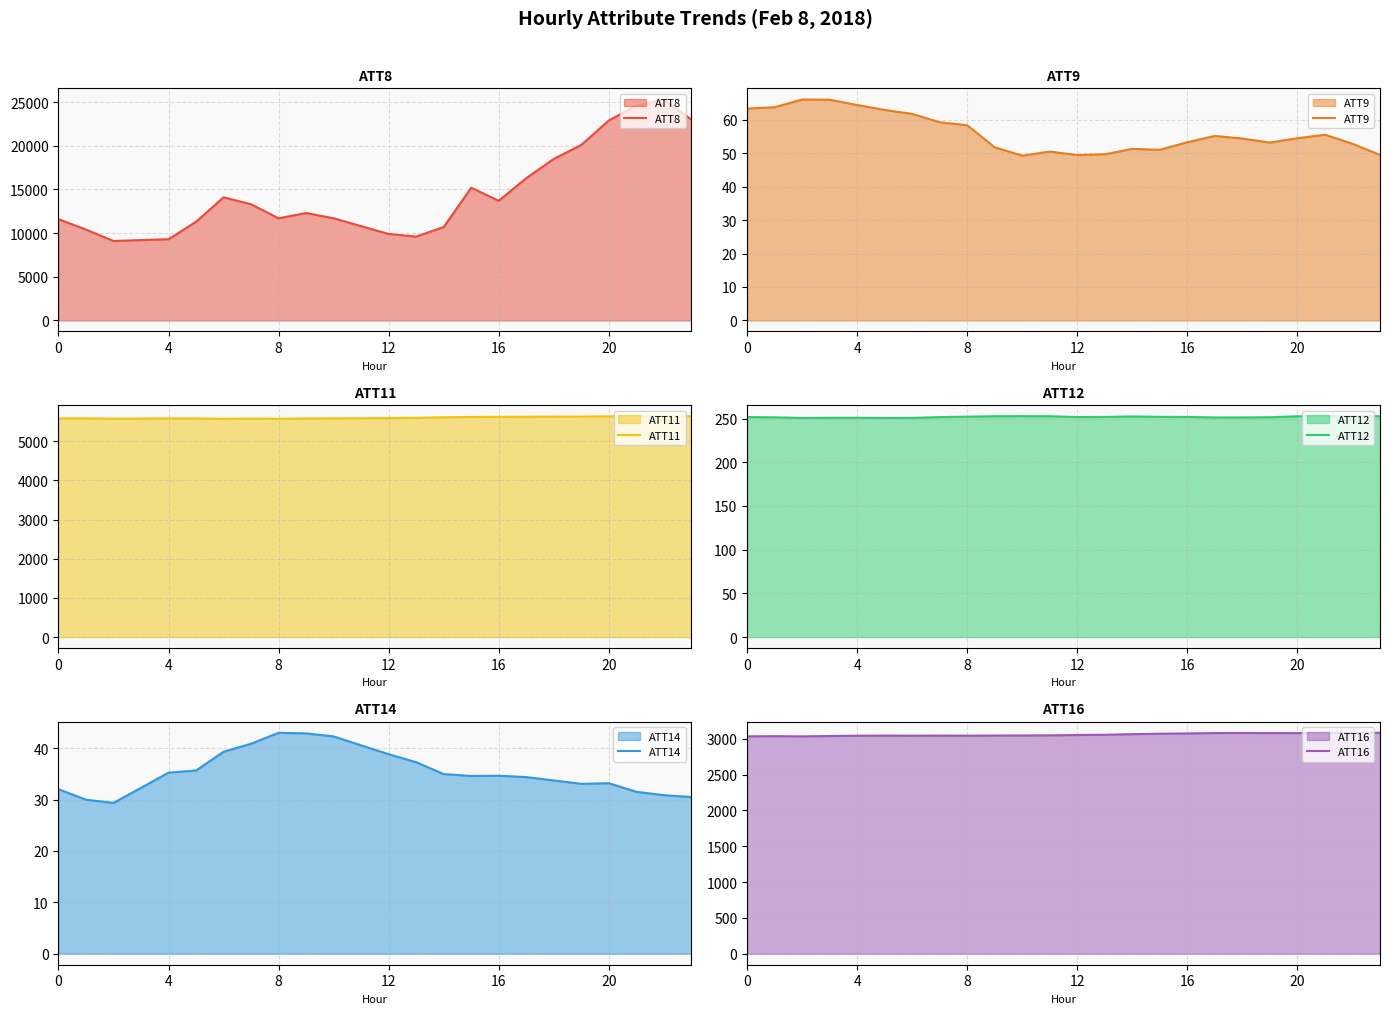

What is the average value of the ATT12 series?

251.8